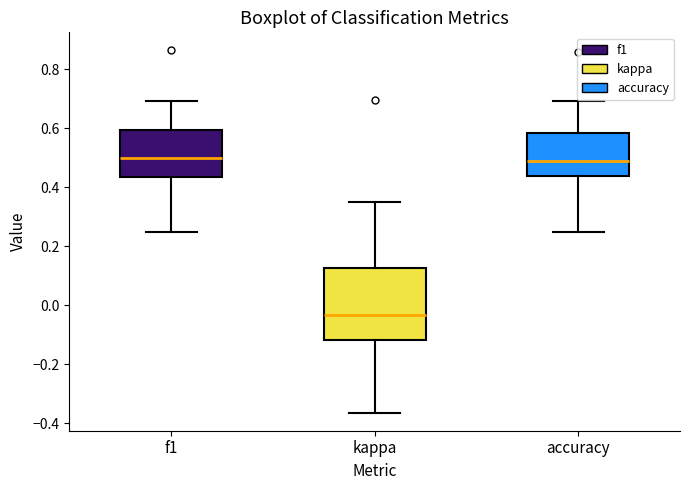

Which box's median line is the lowest?

kappa